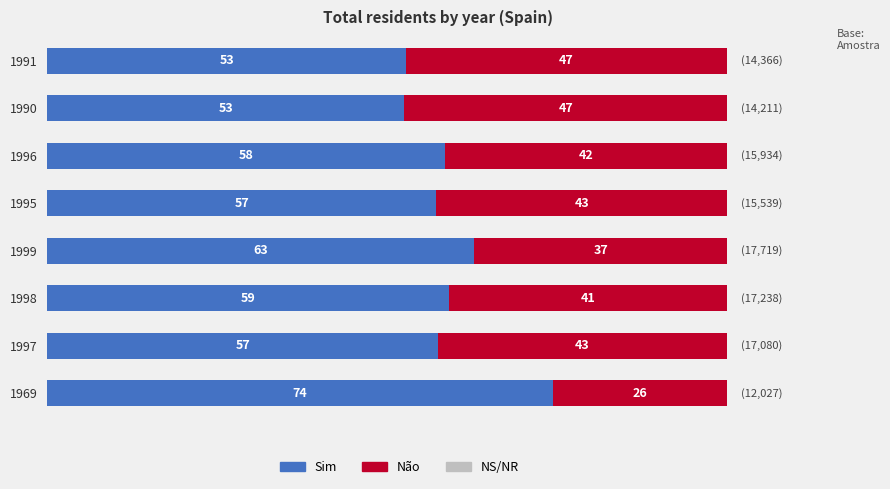

The Sim series shows 38.8 at 1996. True or false?

False